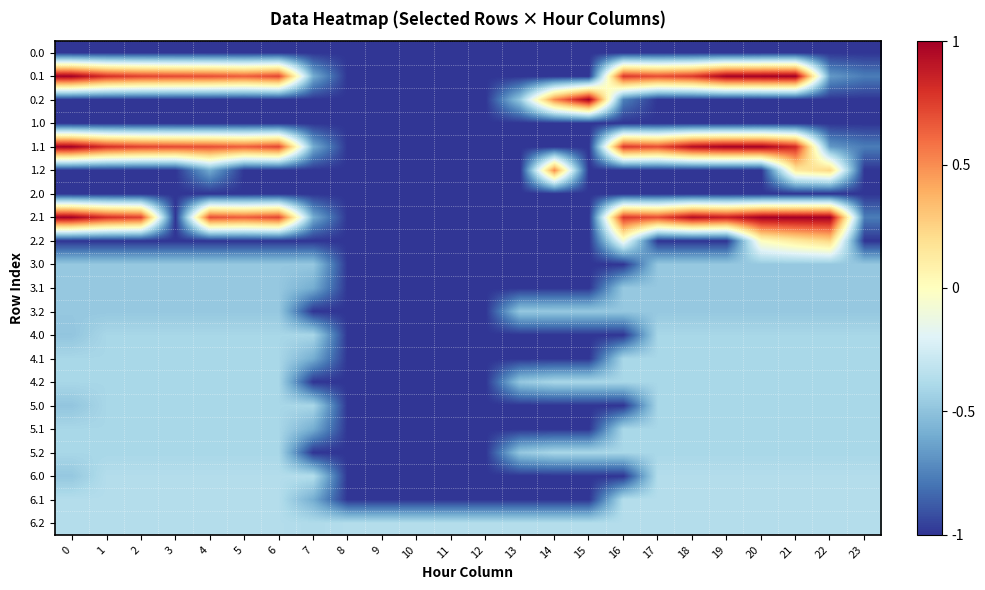

What is the spread (max minus min) of values at 19?

2.0